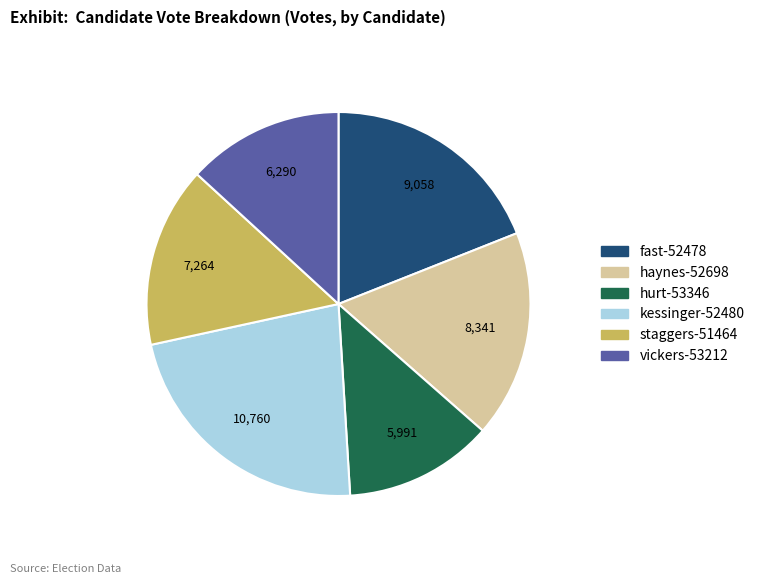

How many segments does this pie chart have?

6